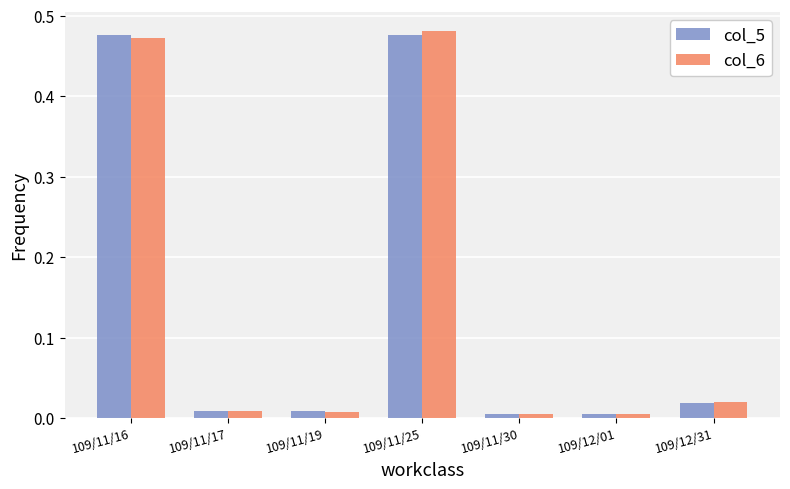

Which series has the widest spread of values?

col_6